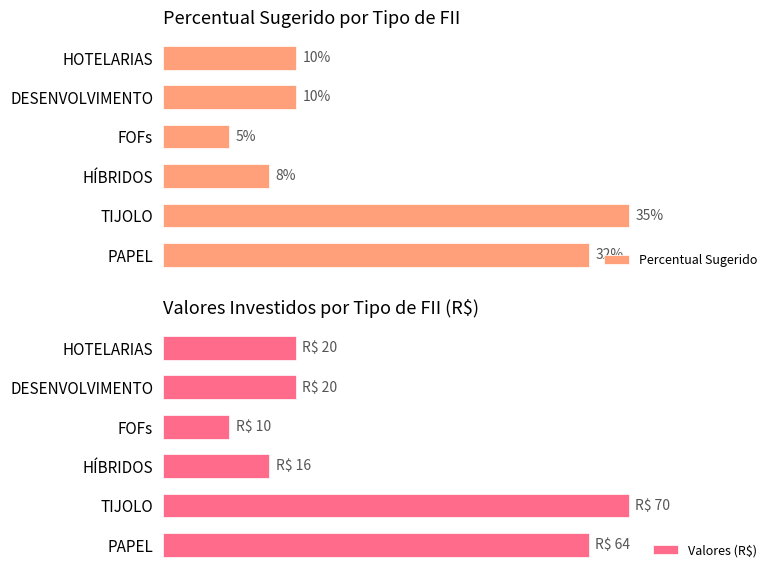

Is it true that Percentual Sugerido equals 0.1 at DESENVOLVIMENTO?

True